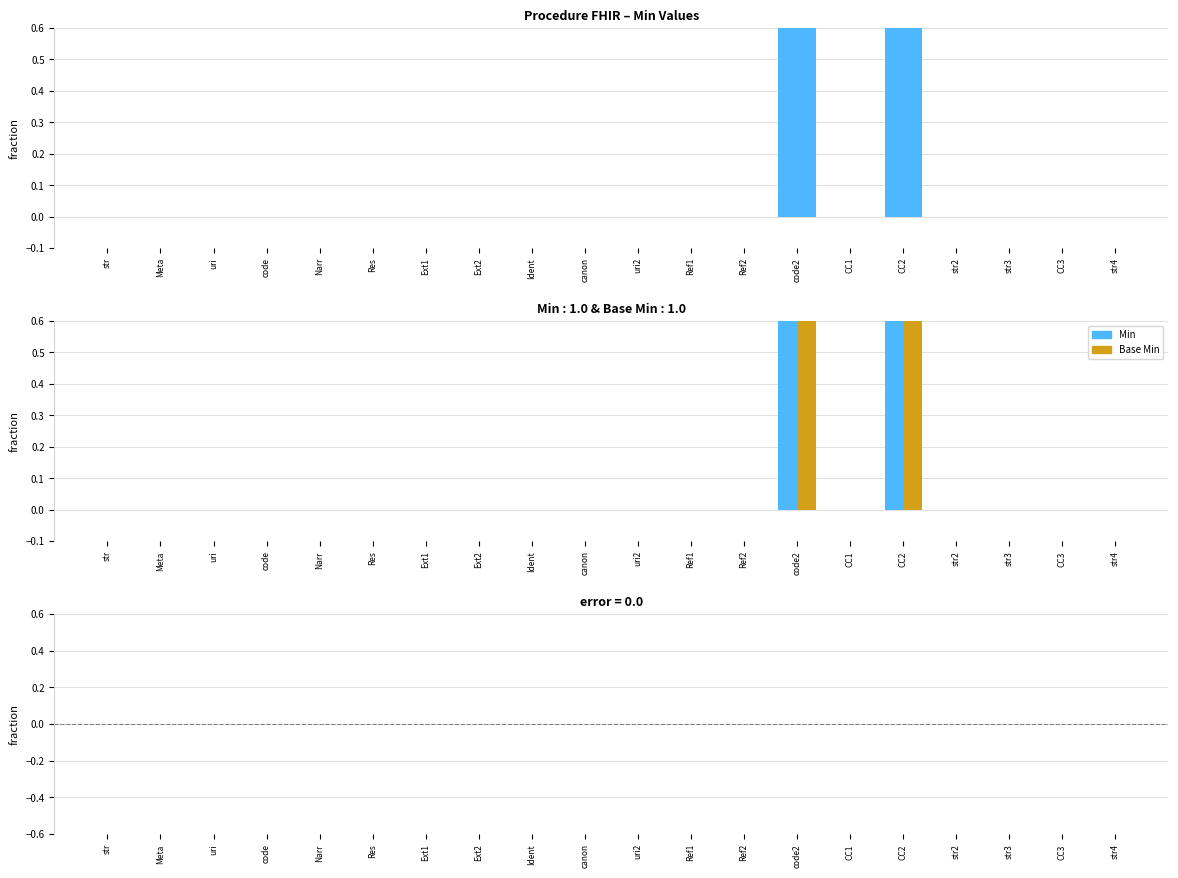

Rank the categories by Base Min value from lowest to highest.

str, Meta, uri, code, Narr, Res, Ext1, Ext2, Ident, canon, uri2, Ref1, Ref2, CC1, str2, str3, CC3, str4, code2, CC2